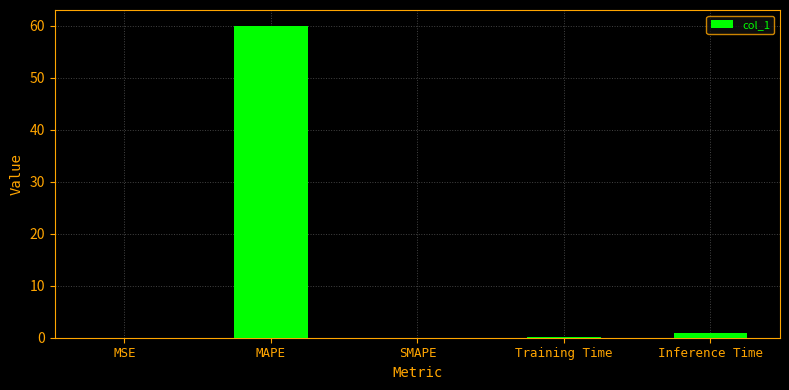

What is the approximate value at MAPE?

60.1